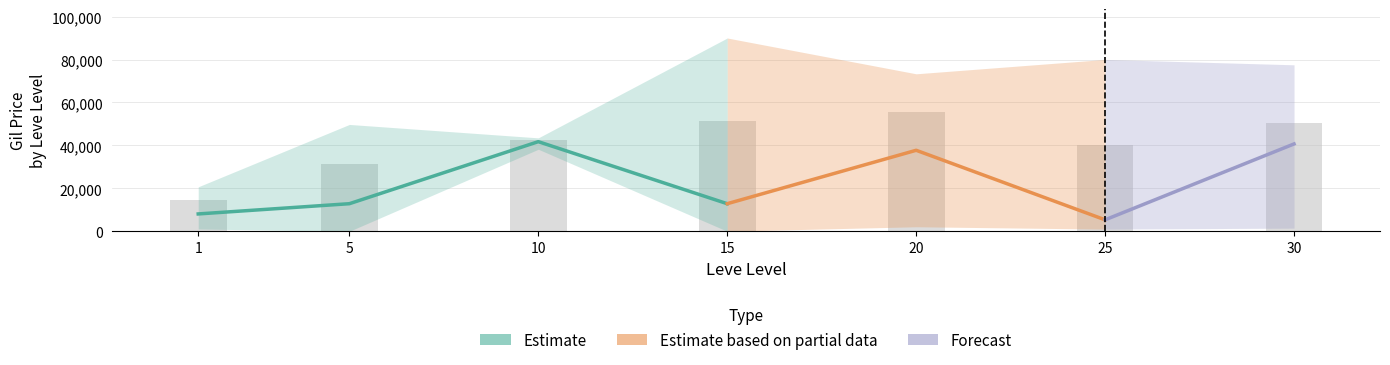

What is the maximum value shown in the chart?

90018.0